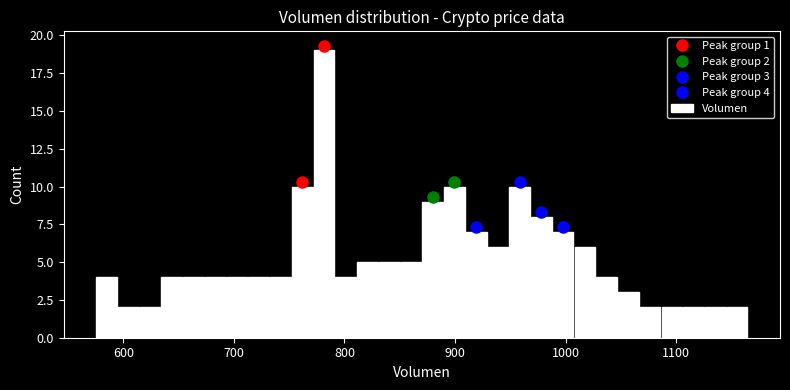

Read against the x-axis, roughly where is the centre of the tallest bar?

780